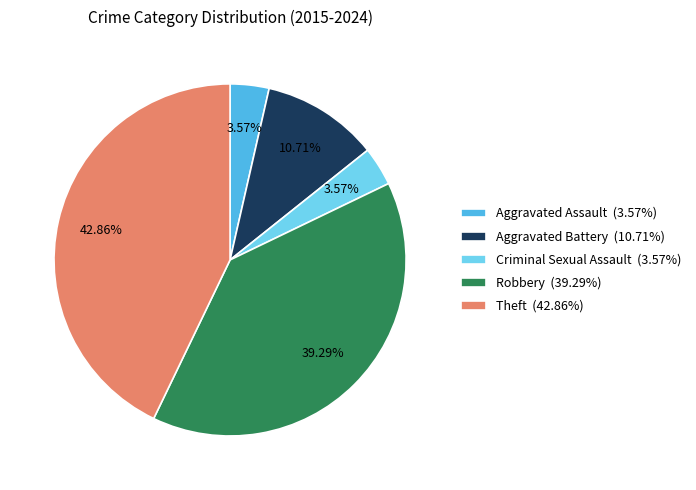

To the nearest percent, what is the combined percentage of Aggravated Battery and Robbery?

50%